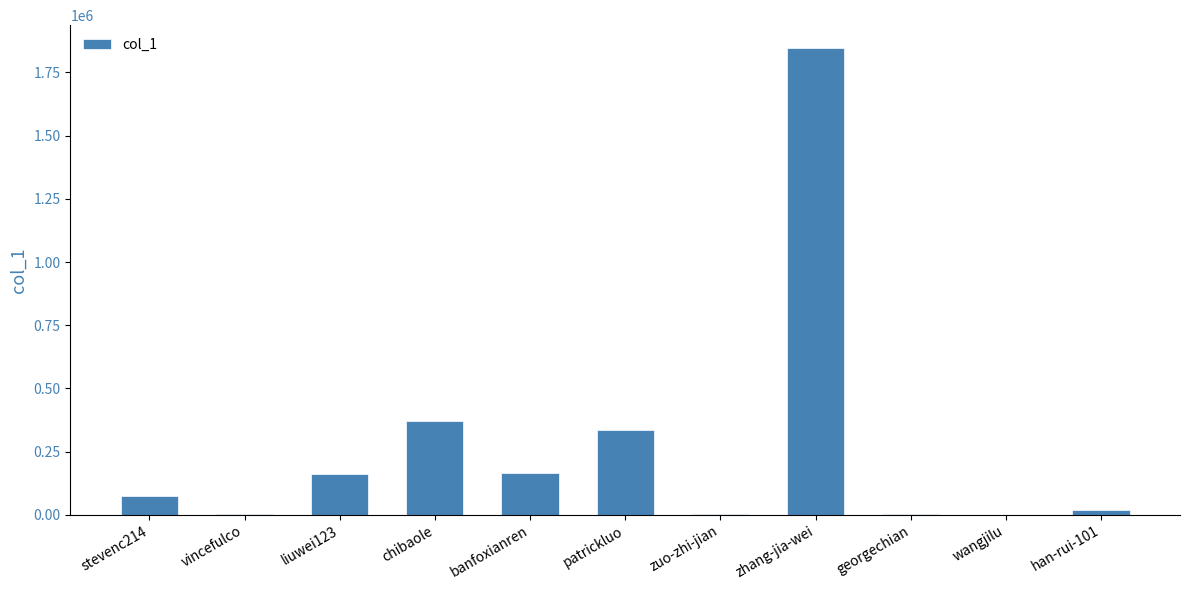

What is the sum of all values?

2981703